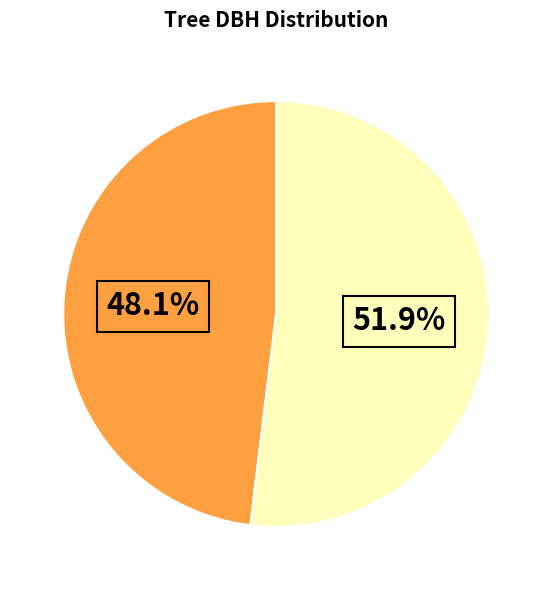

Does any single category account for the majority?

Yes